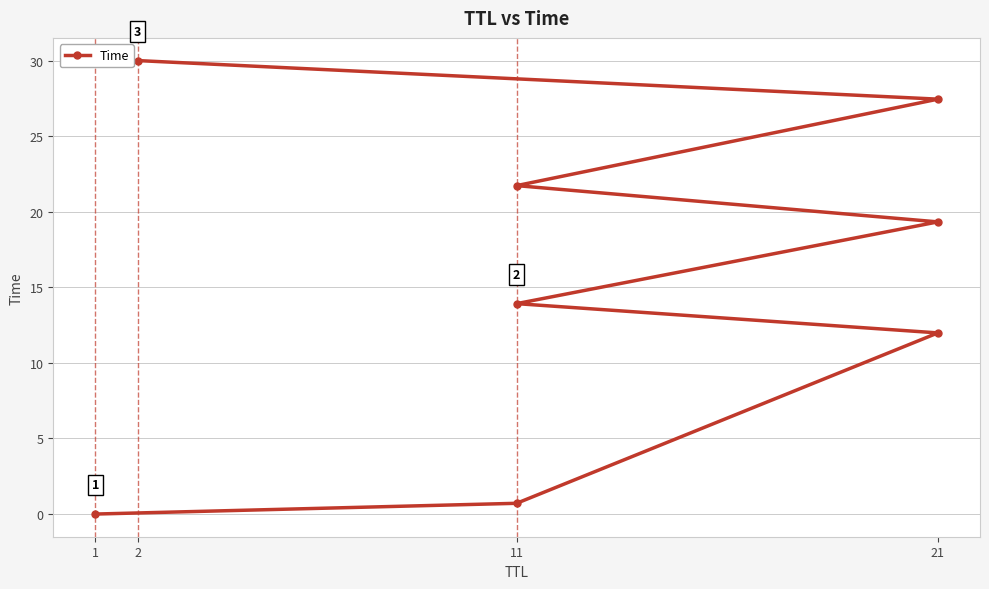

How many data points are above 19?

4